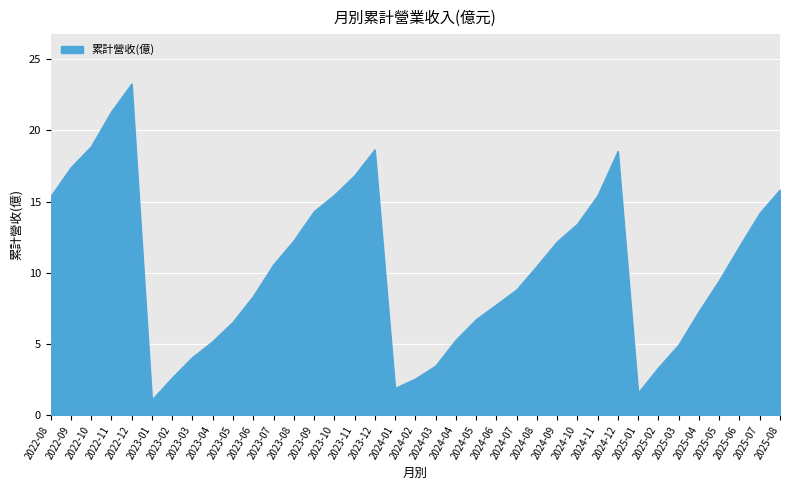

Does the chart display data point markers on the line(s)?

No